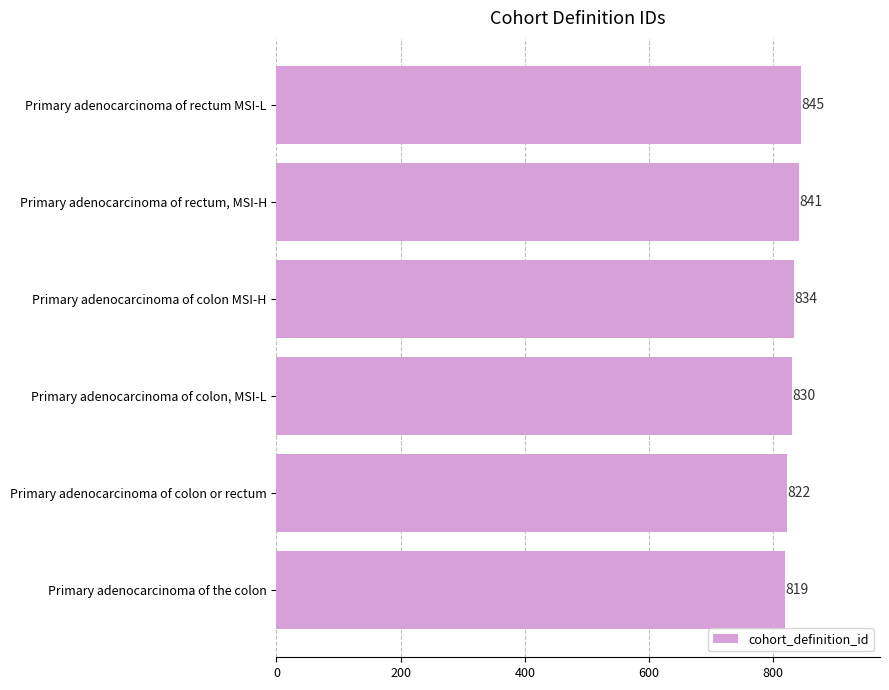

Reading bottom to top, extract all data points from this chart.

Primary adenocarcinoma of the colon=819	Primary adenocarcinoma of colon or rectum=822	Primary adenocarcinoma of colon, MSI-L=830	Primary adenocarcinoma of colon MSI-H=834	Primary adenocarcinoma of rectum, MSI-H=841	Primary adenocarcinoma of rectum MSI-L=845